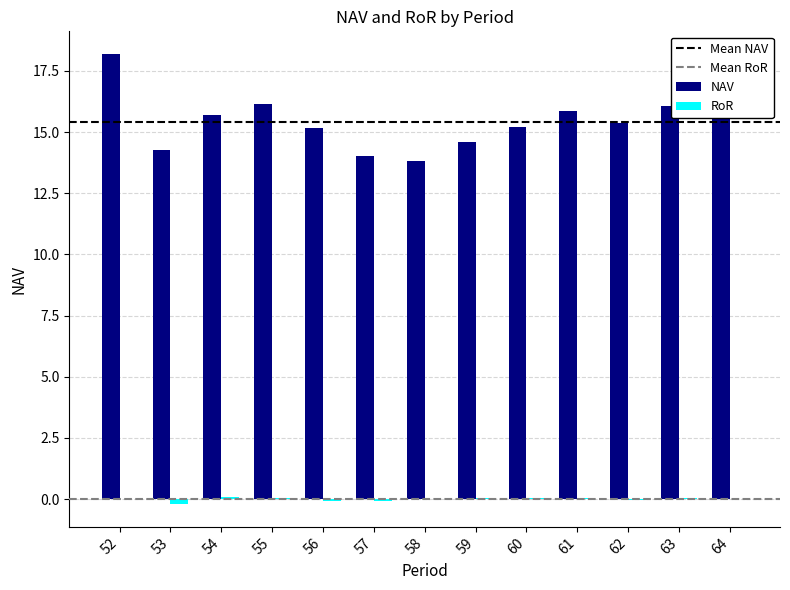

Is it true that RoR equals -0.2 at 53?

True